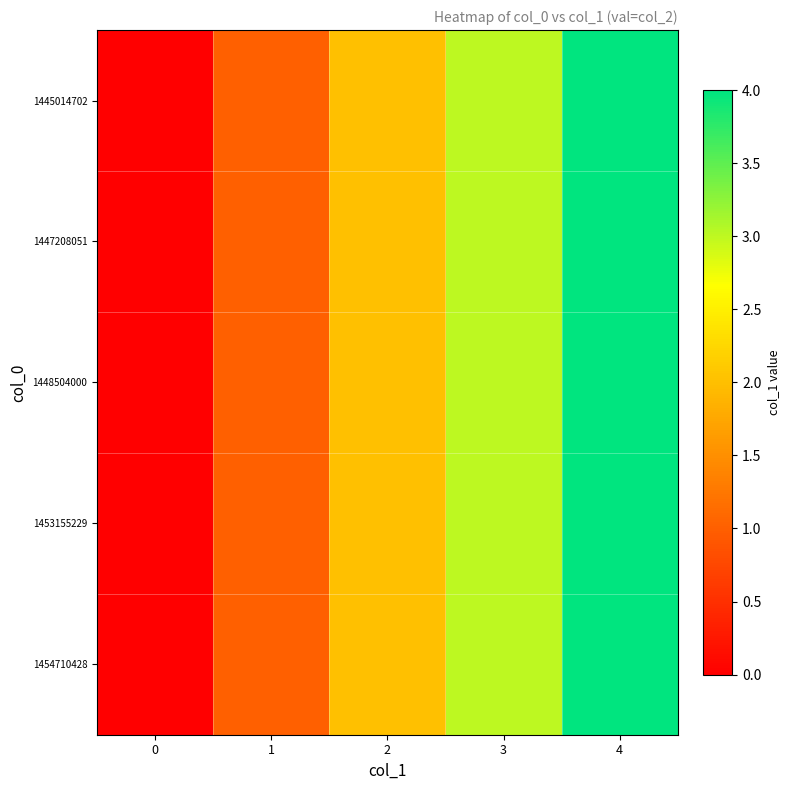

Rank the series at 1 from lowest to highest value.

1445014702, 1447208051, 1448504000, 1453155229, 1454710428